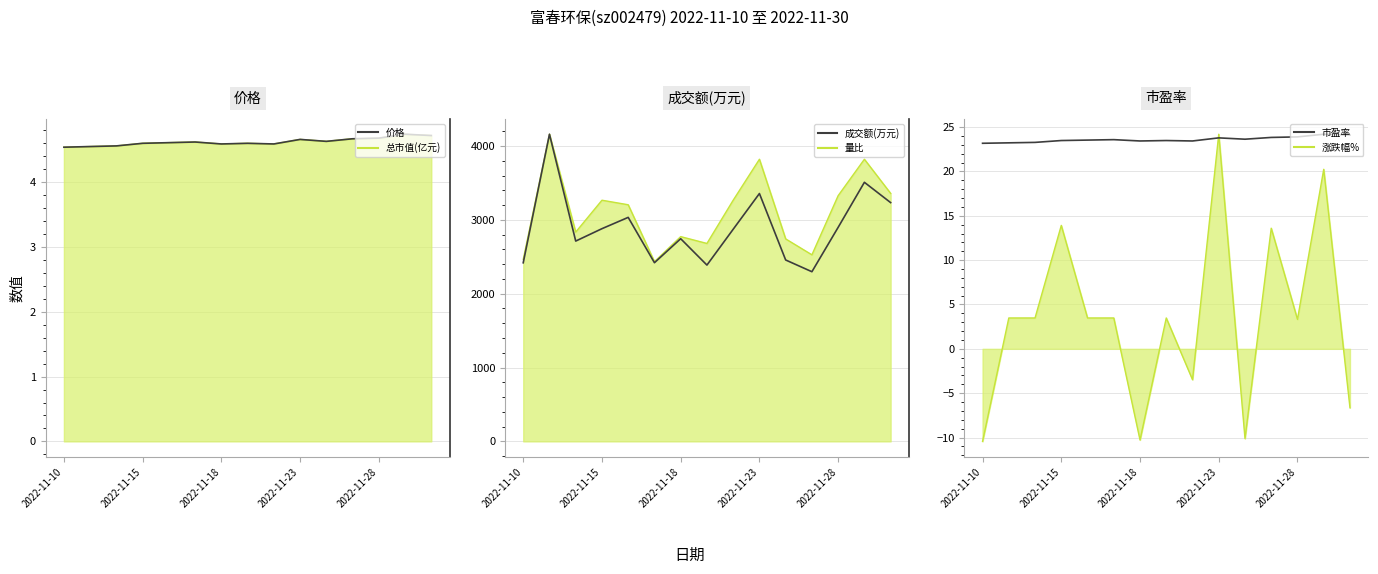

Is it true that 市盈率 equals 7.4 at 2022-11-15?

False